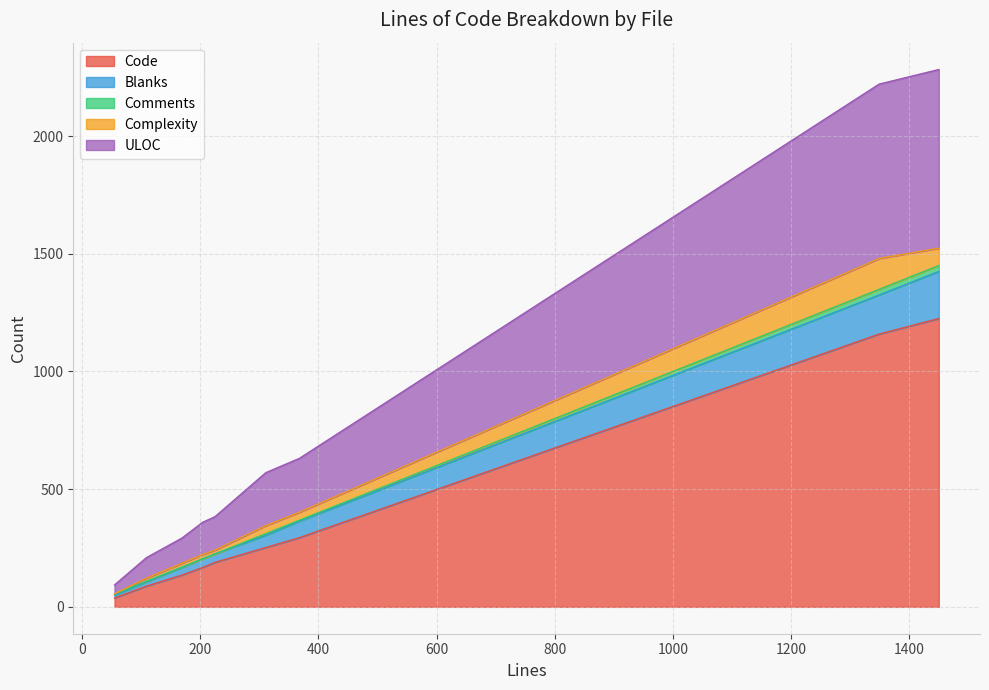

How many series are shown in this chart?

5